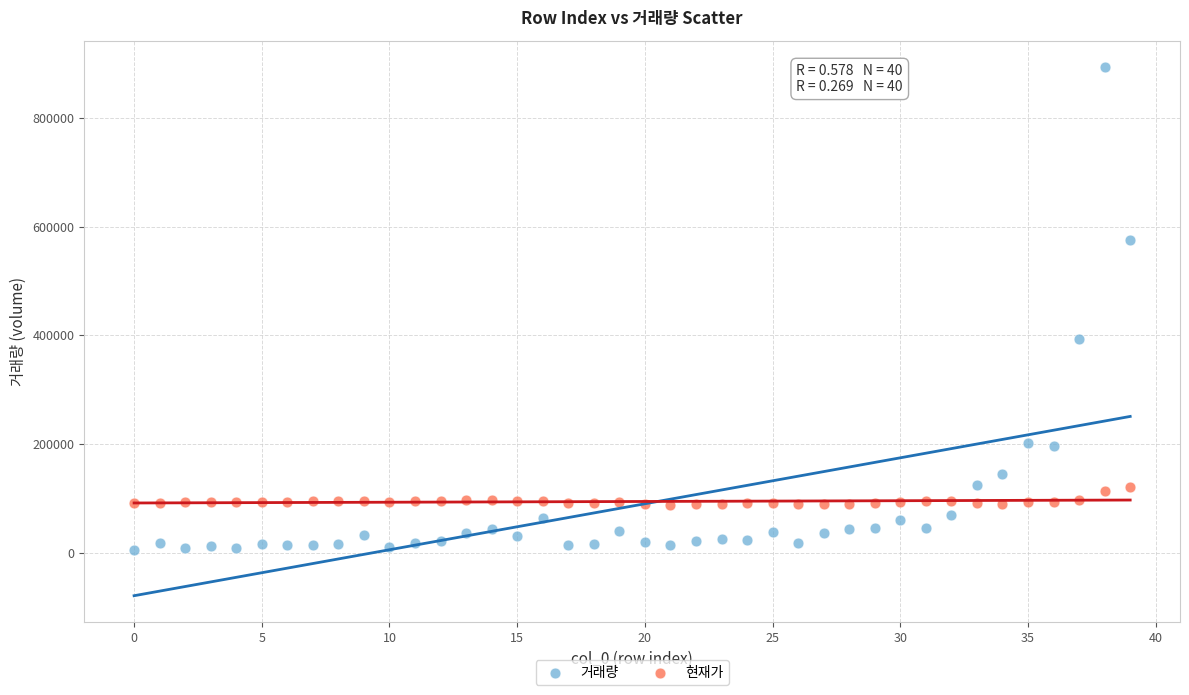

Which series has the largest Y range (max minus min)?

거래량